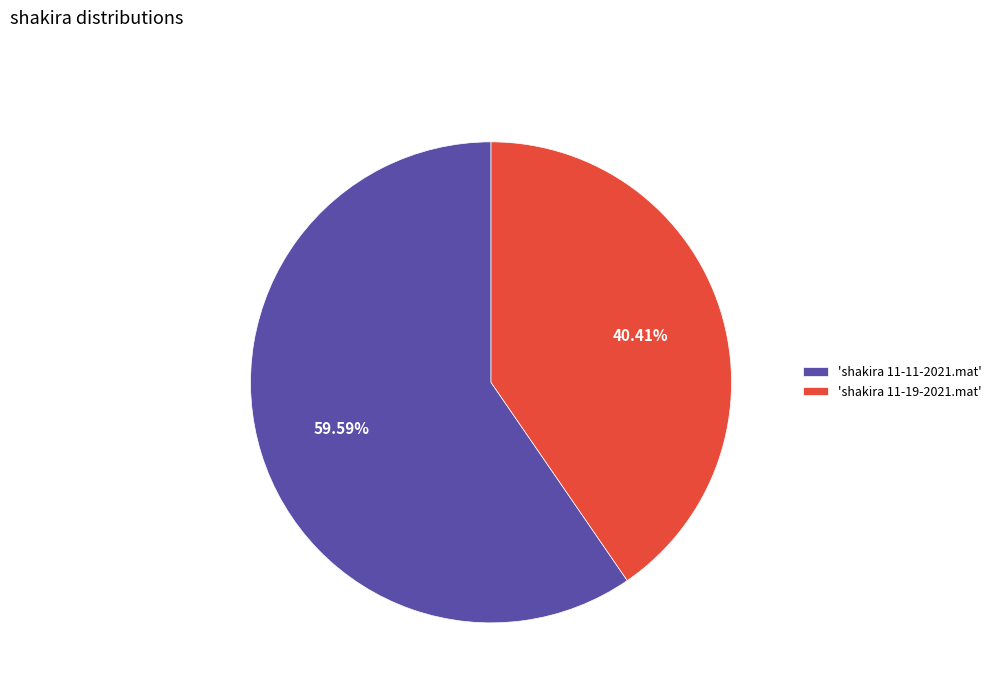

To the nearest percent, what is the difference between the largest and smallest slice percentages?

19%